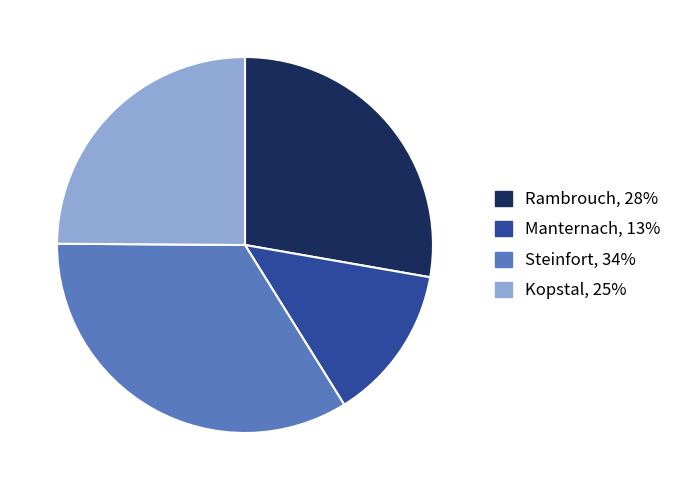

Which slice is the largest?

Steinfort